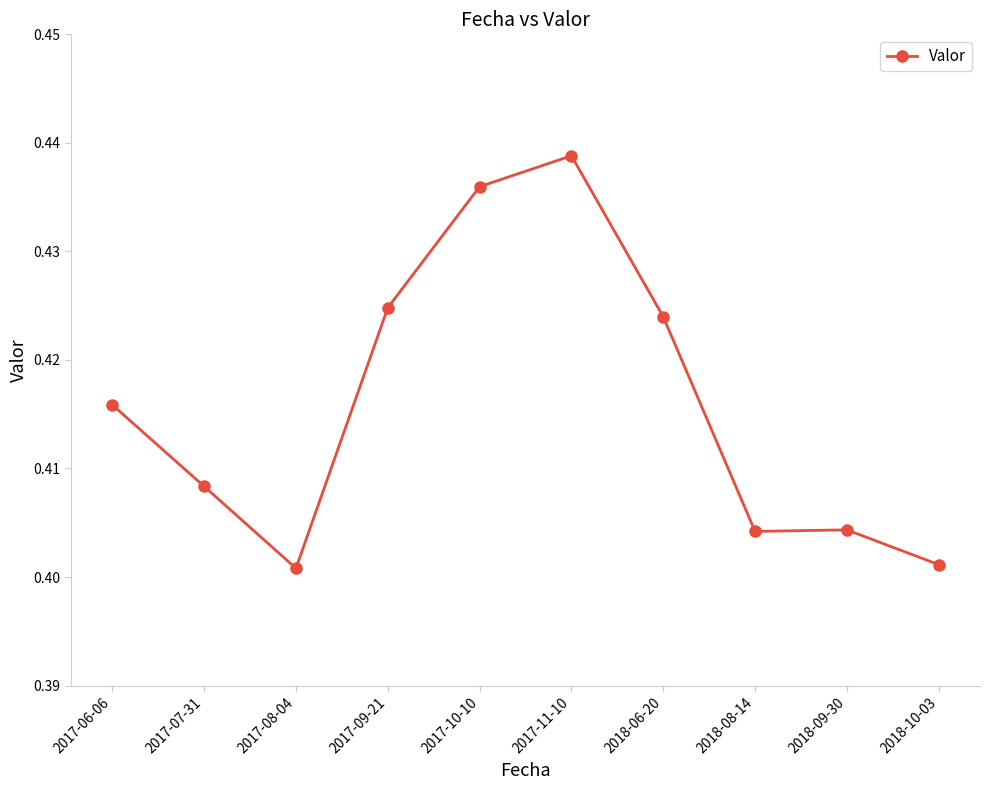

Which has a higher value, 2017-08-04 or 2018-08-14?

2018-08-14